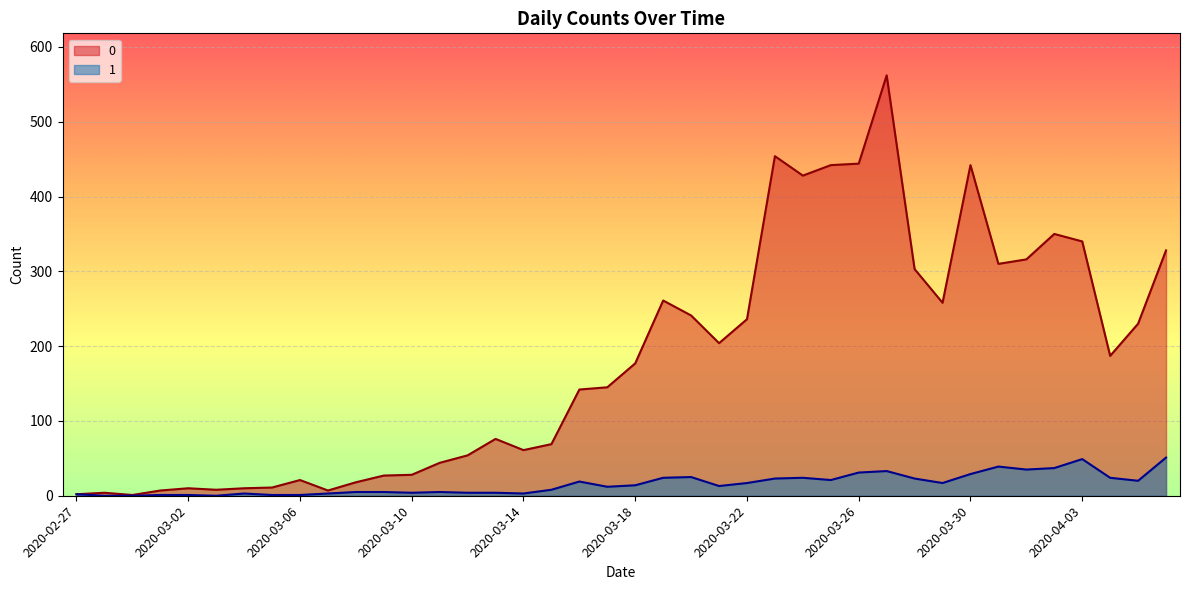

At which category does the chart reach its minimum across all series?

2020-02-28